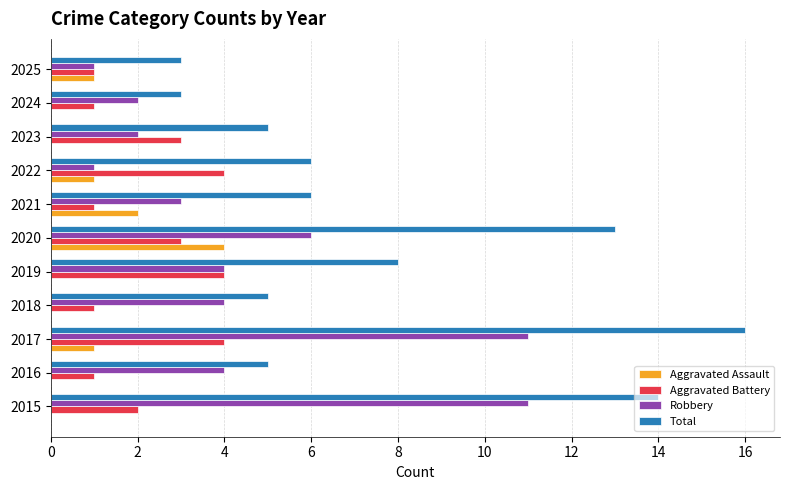

Which series changed the most between 2017 and 2025?

Total